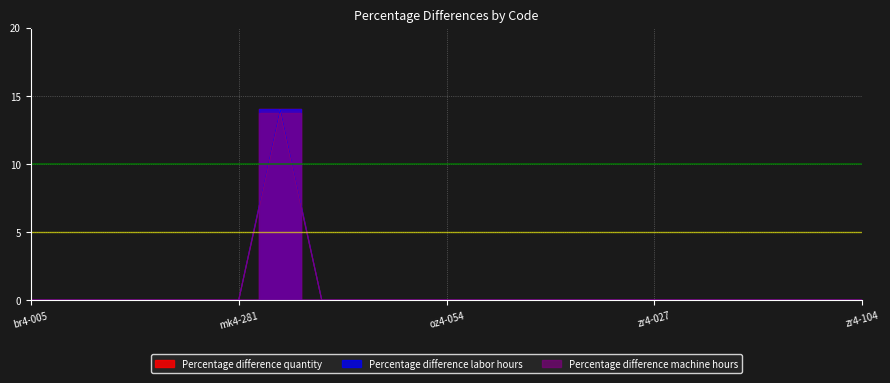

How many lines are shown in the chart?

3